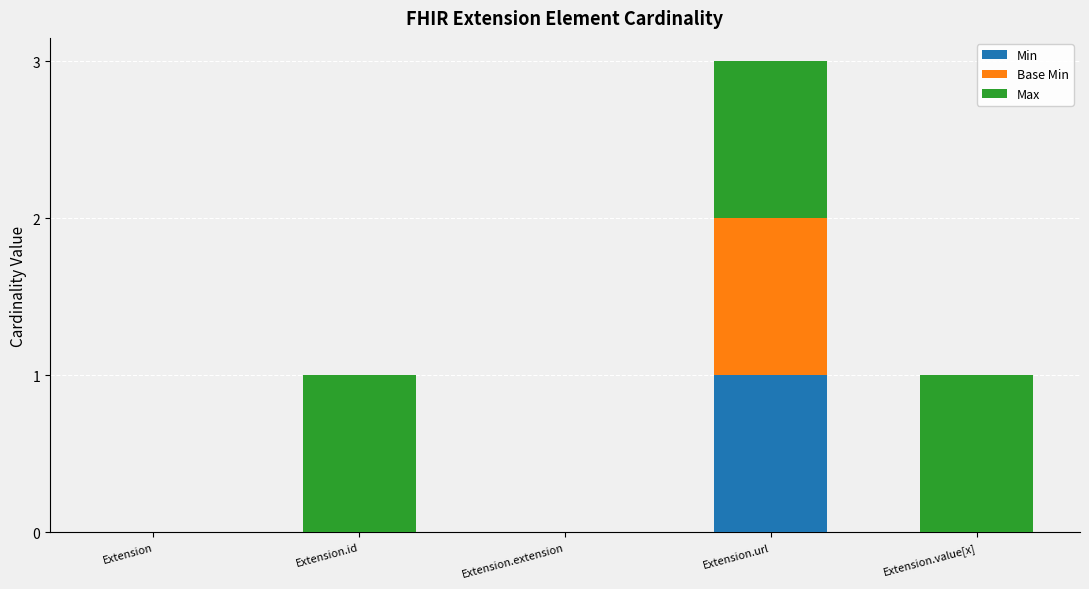

Is it true that Min equals -1 at Extension.extension?

False